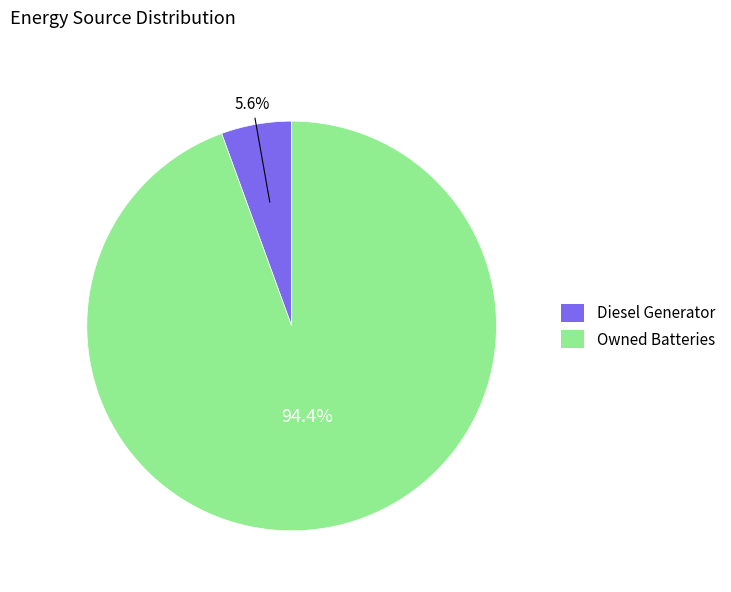

Rank the categories by value from lowest to highest.

Diesel Generator, Owned Batteries